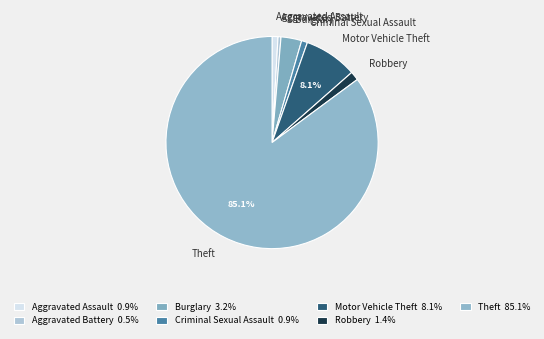

To the nearest percent, what percentage of the pie is Aggravated Assault?

1%